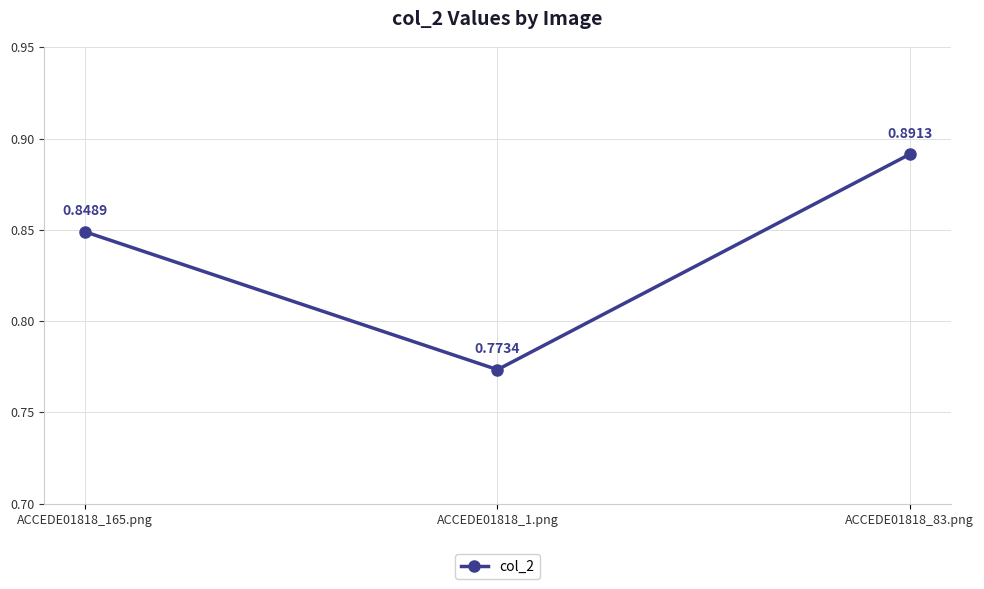

How many values are between 0 and 1?

3